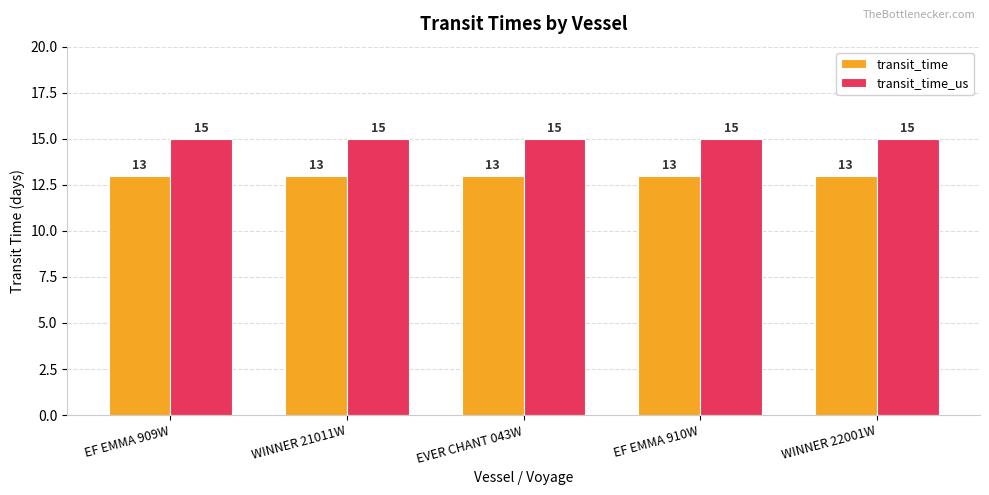

Rank the series by their maximum value, from highest to lowest.

transit_time_us, transit_time